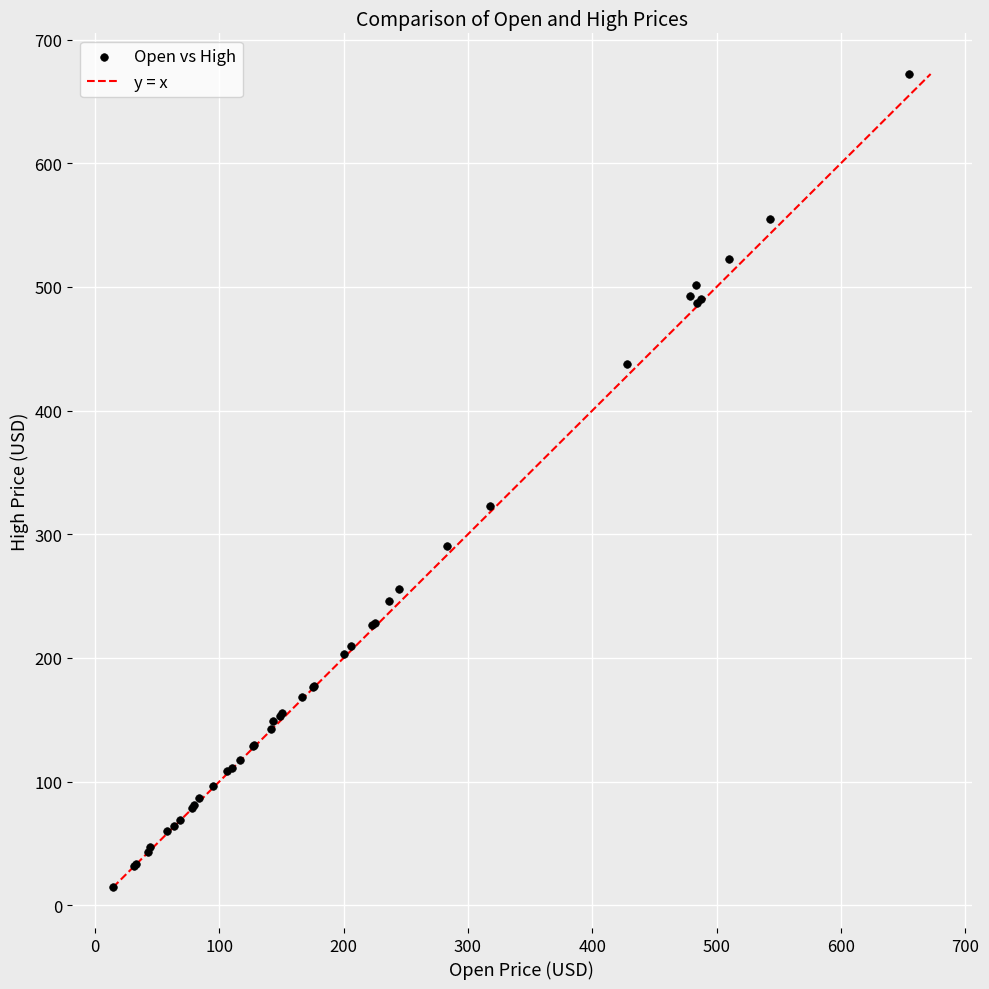

What Y value in the scatter plot is closest to 343?

322.8